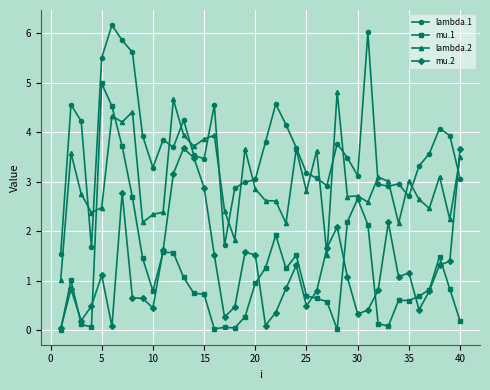

True or false: lambda.1 has more than 2 interior local peaks.

True